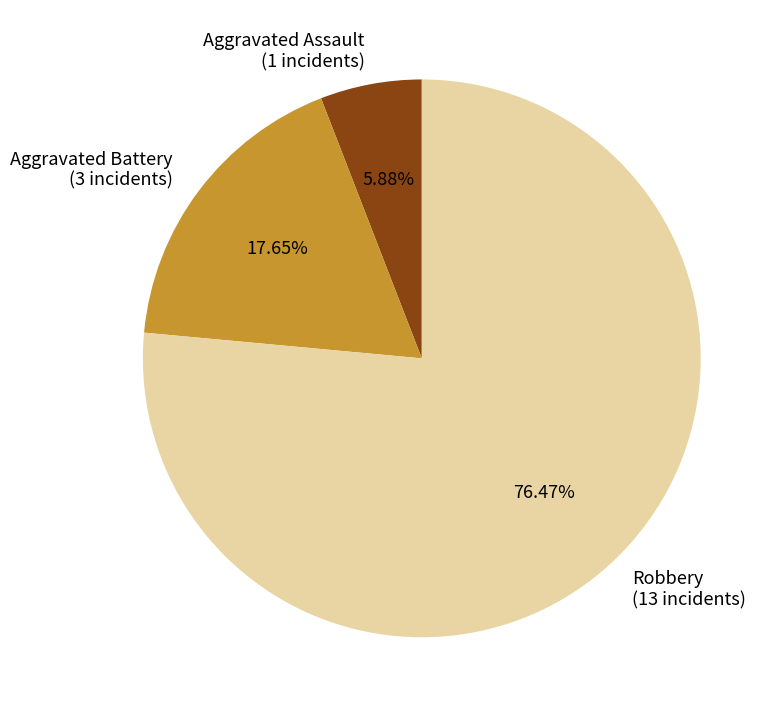

To the nearest percent, what is the difference between the largest and smallest slice percentages?

71%